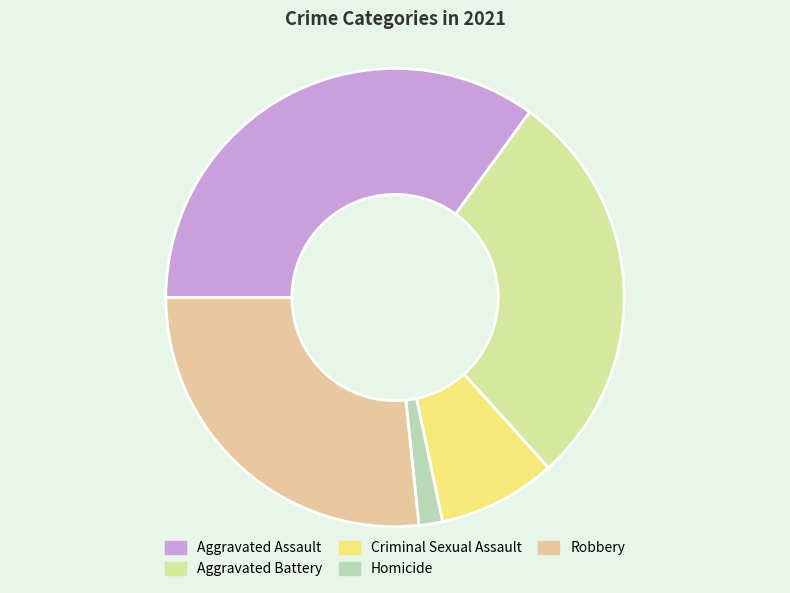

Which slice is the largest?

Aggravated Assault